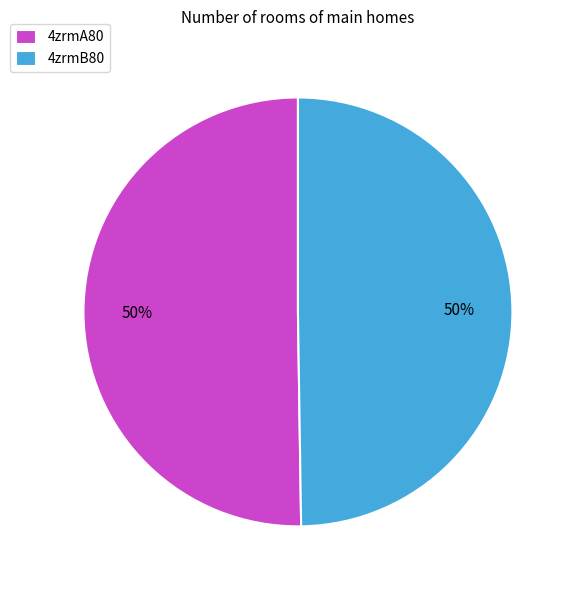

True or false: 4zrmA80 accounts for 41% of the total.

False